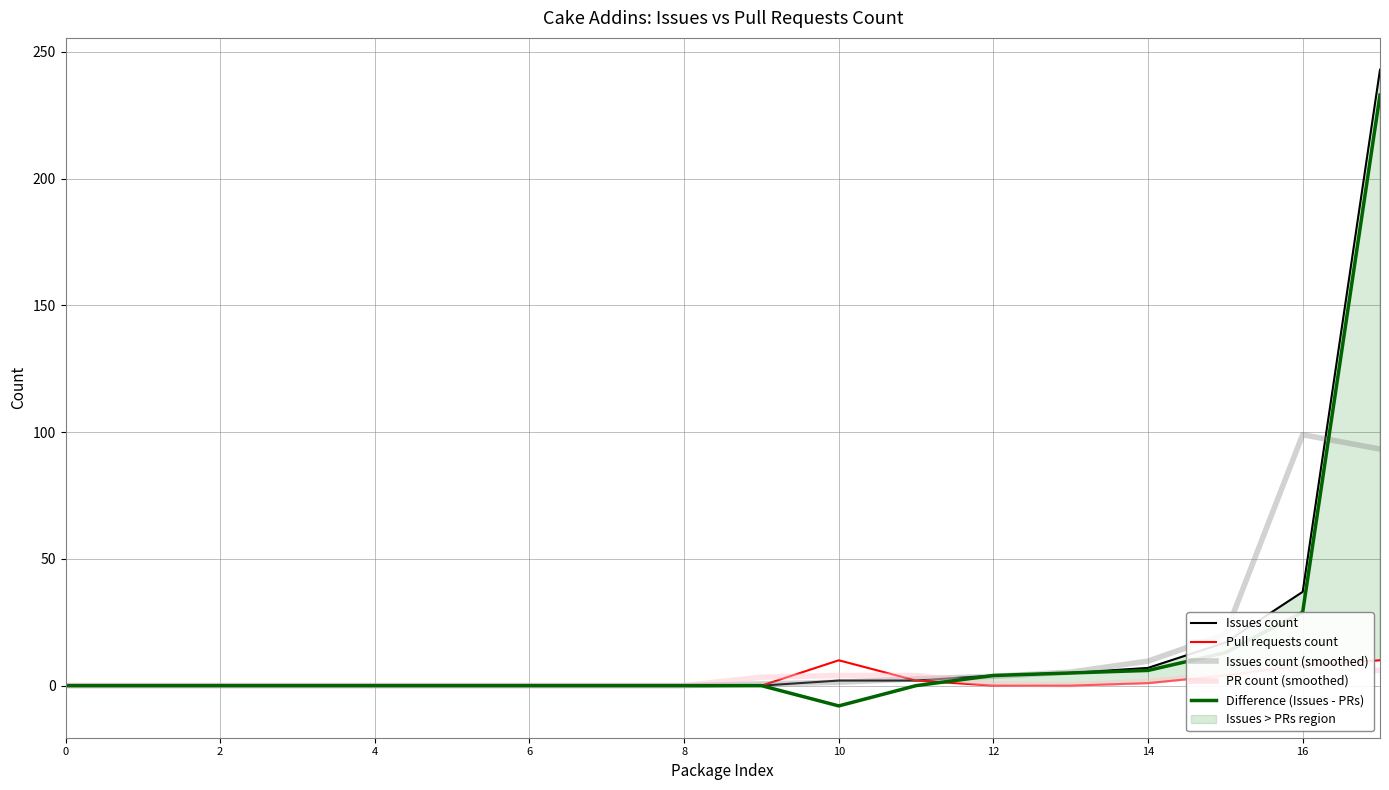

Is the value of Pull requests count at 13 greater than the value of Difference (Issues - PRs) at 14?

No